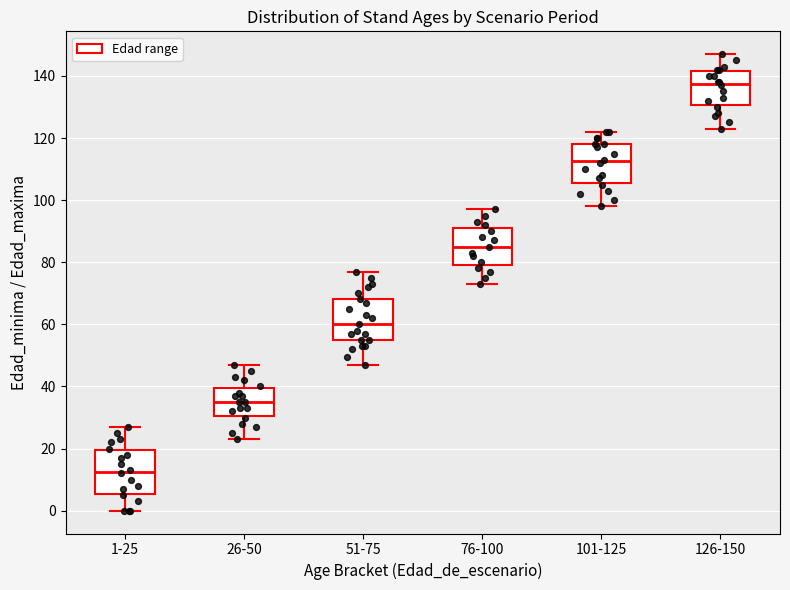

Reading left to right, transcribe this box plot: for each box, give where its median line is, the range the box spans, and where its two whiskers end, as read against the y-axis. The values are not printed on the chart, so give them approximately, as read against the axis.

1-25: median 12, box 6 to 20, whiskers 0 to 28
26-50: median 36, box 30 to 40, whiskers 24 to 48
51-75: median 60, box 56 to 68, whiskers 48 to 78
76-100: median 86, box 80 to 92, whiskers 74 to 98
101-125: median 112, box 106 to 118, whiskers 98 to 122
126-150: median 138, box 130 to 142, whiskers 124 to 148